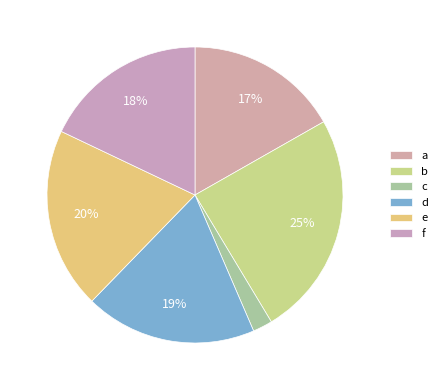

How many segments does this pie chart have?

6